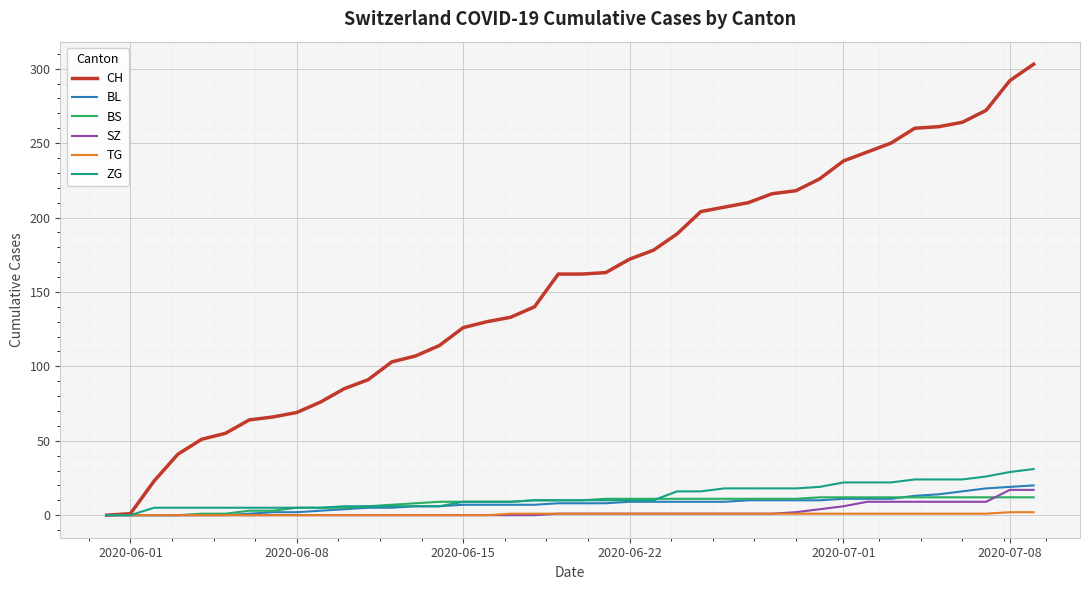

Which series has the largest range (max minus min)?

CH